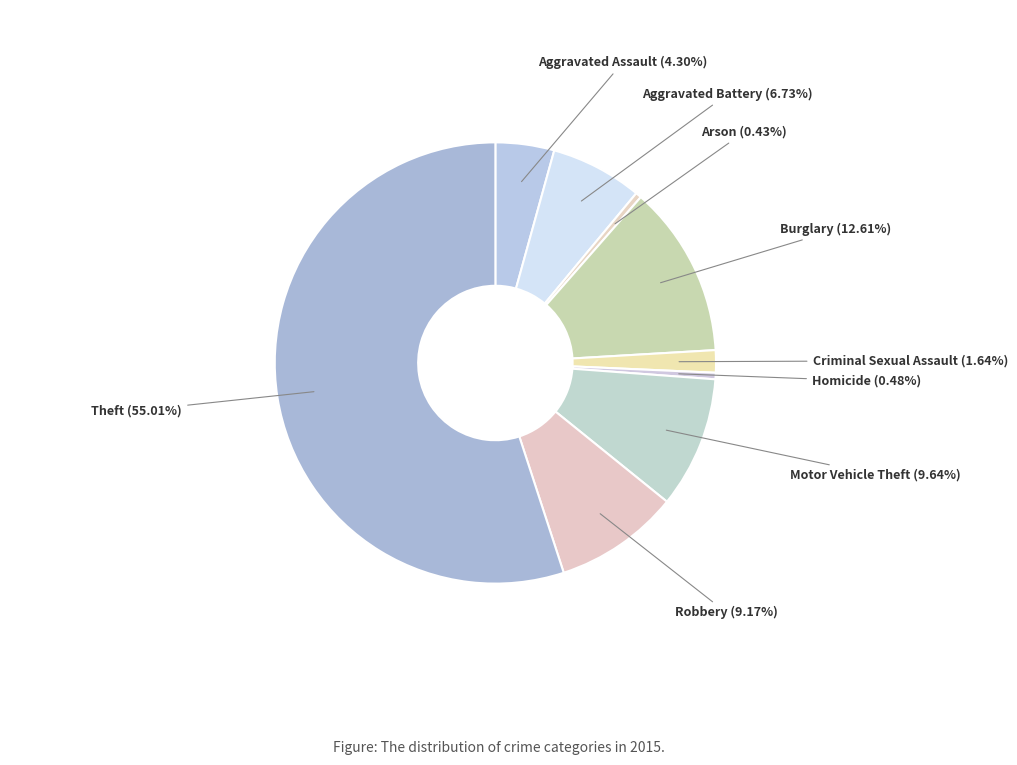

To the nearest percent, what is the difference between the Theft and Arson slice percentages?

55%